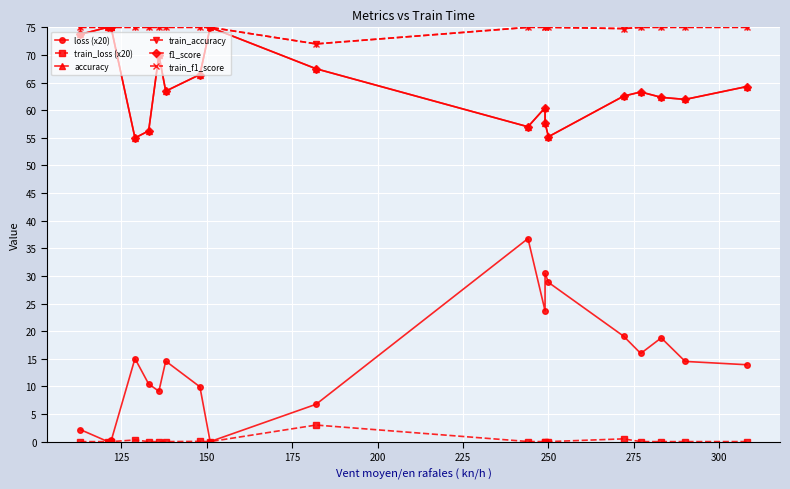

What are all the series names shown in the legend?

loss (x20), train_loss (x20), accuracy, train_accuracy, f1_score, train_f1_score